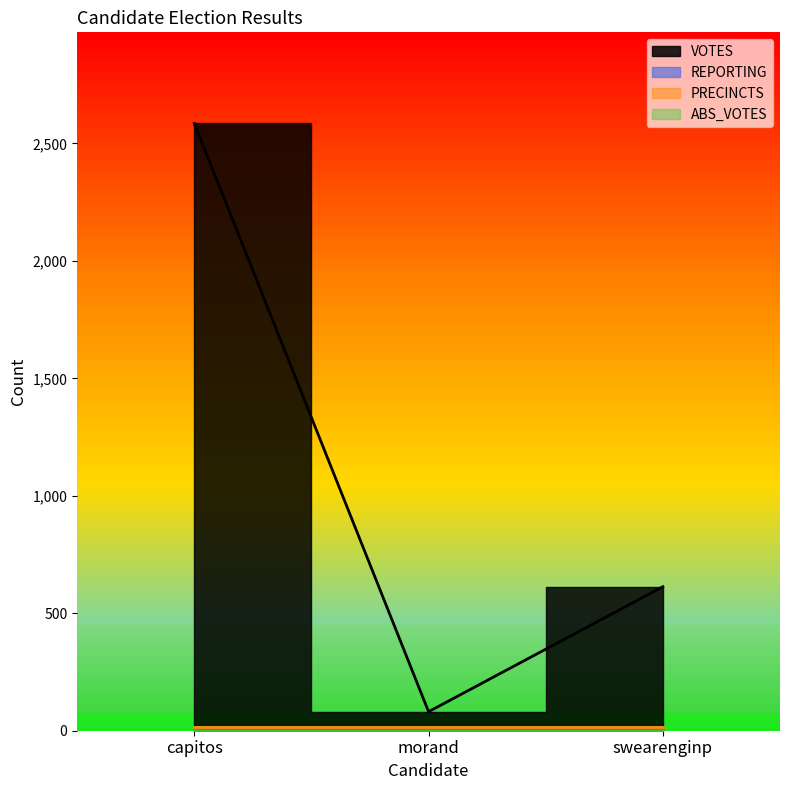

What is the total value across all series at precincts?

641